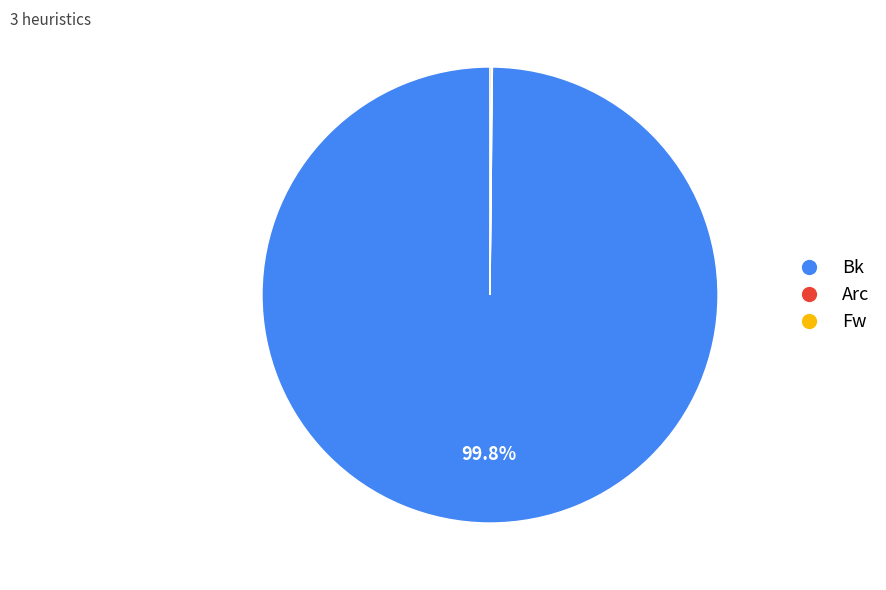

Which slice is the largest?

Bk